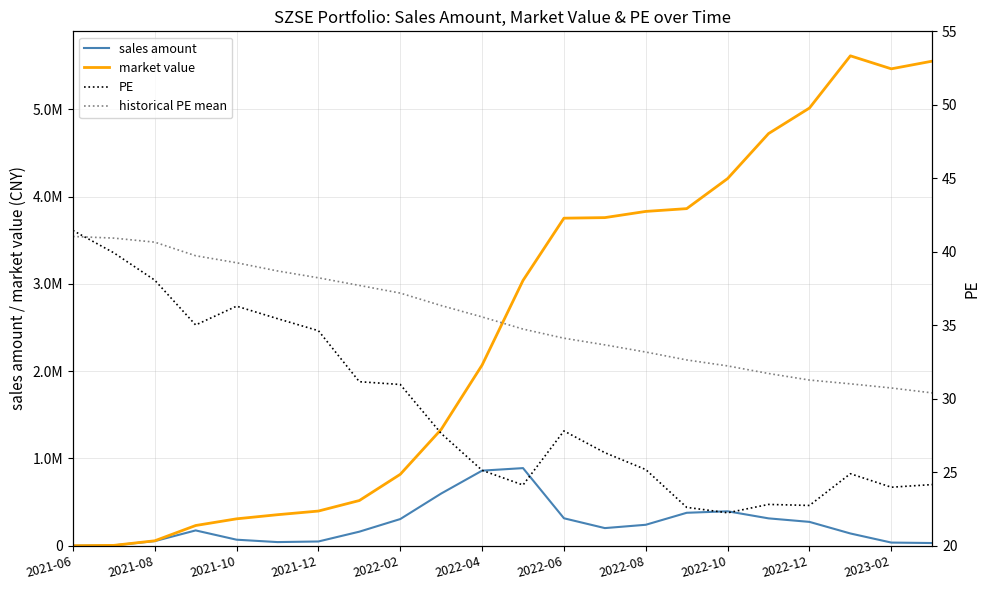

What is the approximate value of market value at 2022-12?

5016358.5